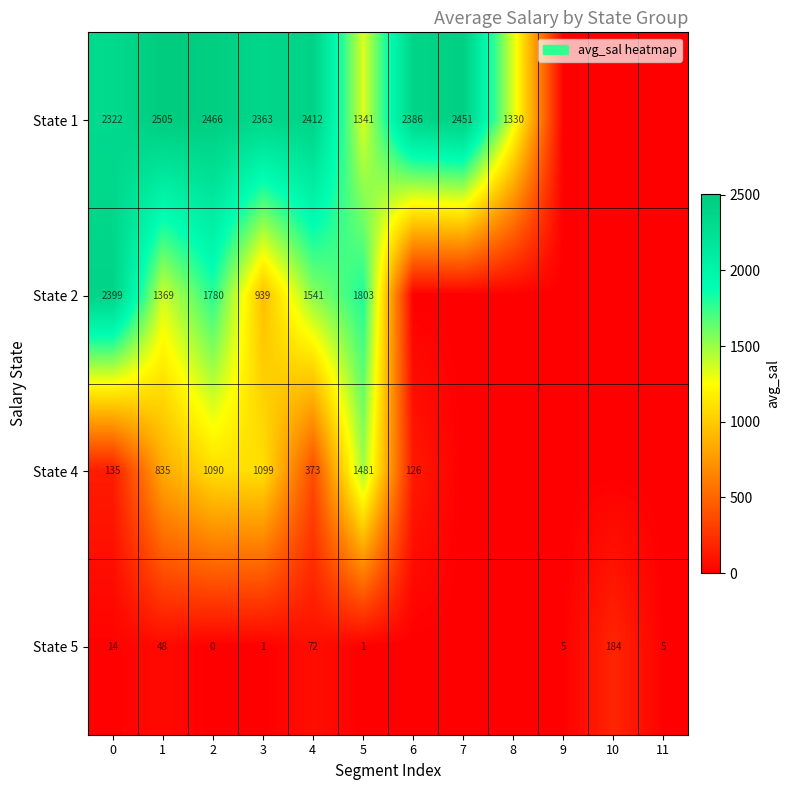

What is the spread (max minus min) of values at 1?

2457